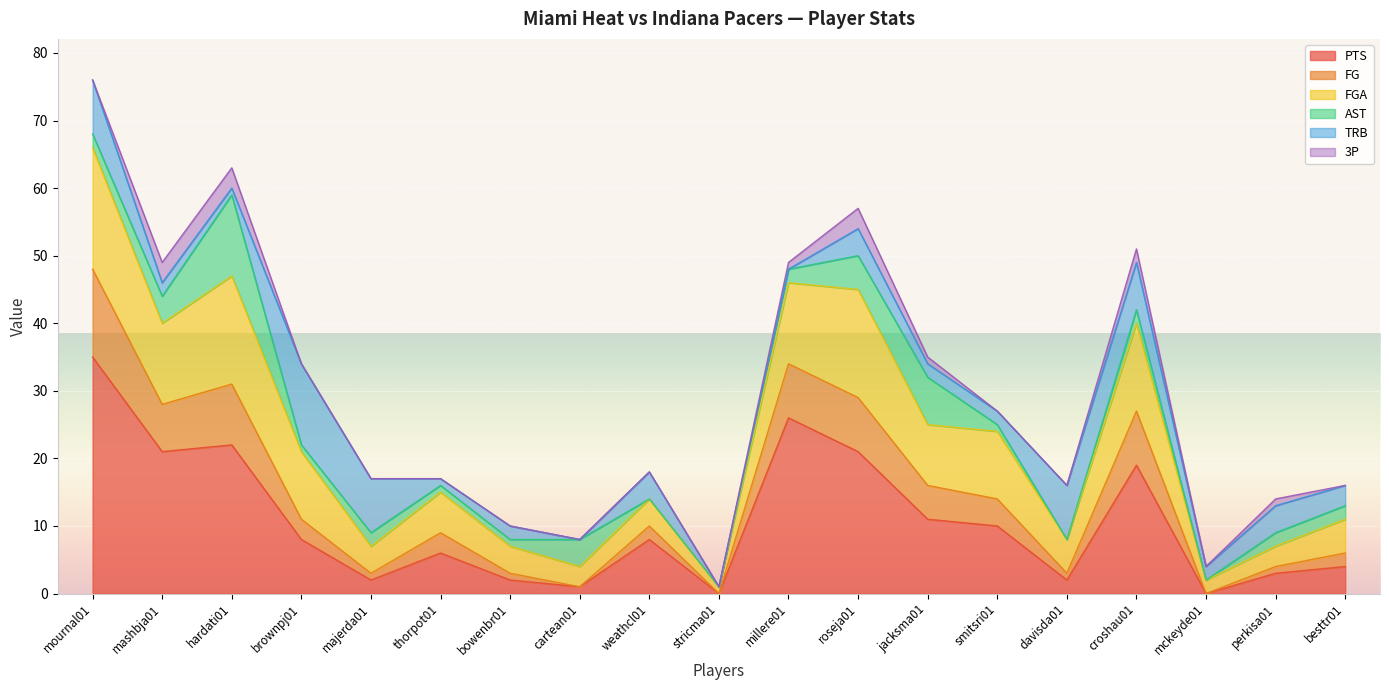

At which label does PTS reach its peak?

mournal01